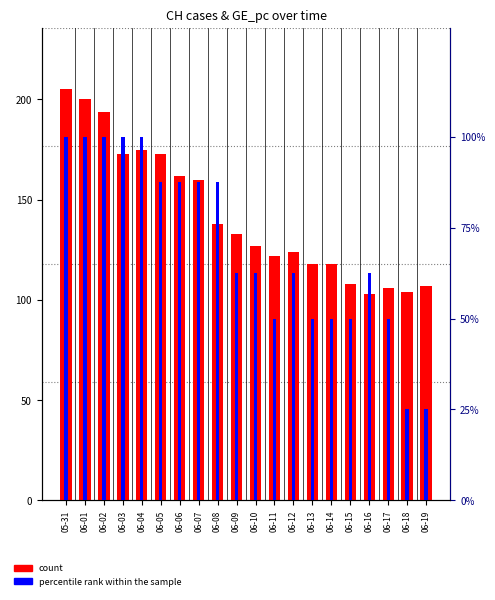

The value of percentile rank within the sample at 06-19 is 25.0. True or false?

True